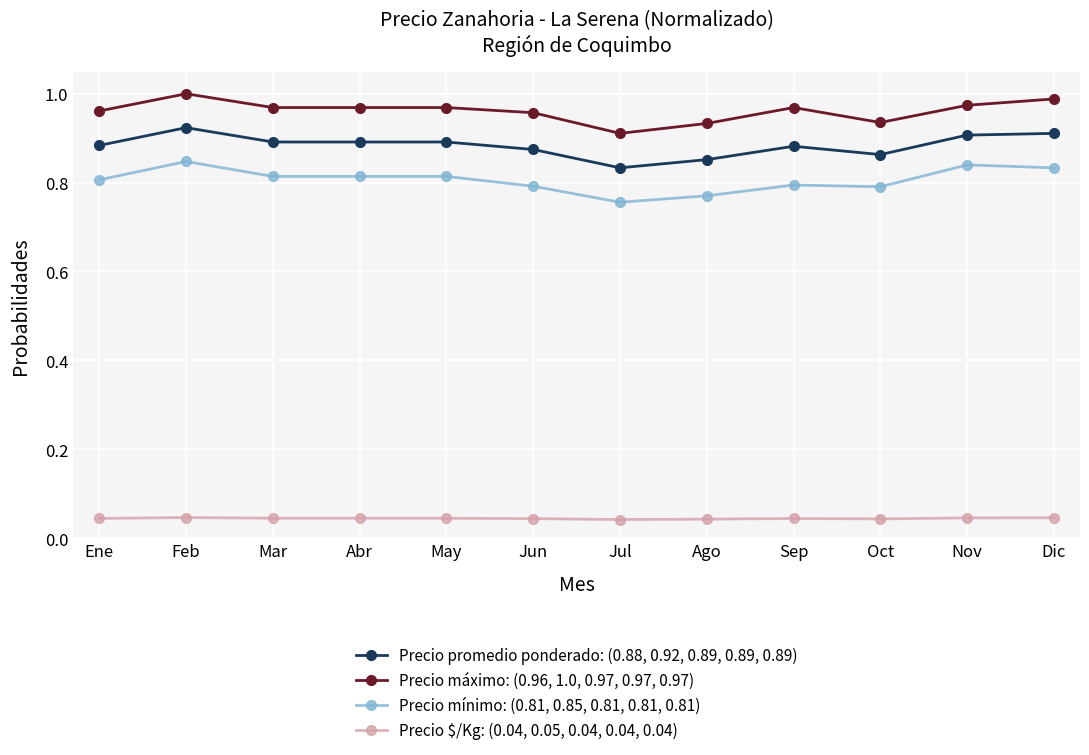

List the series in order of their peak value, lowest first.

Precio $/Kg: (0.04, 0.05, 0.04, 0.04, 0.04), Precio mínimo: (0.81, 0.85, 0.81, 0.81, 0.81), Precio promedio ponderado: (0.88, 0.92, 0.89, 0.89, 0.89), Precio máximo: (0.96, 1.0, 0.97, 0.97, 0.97)